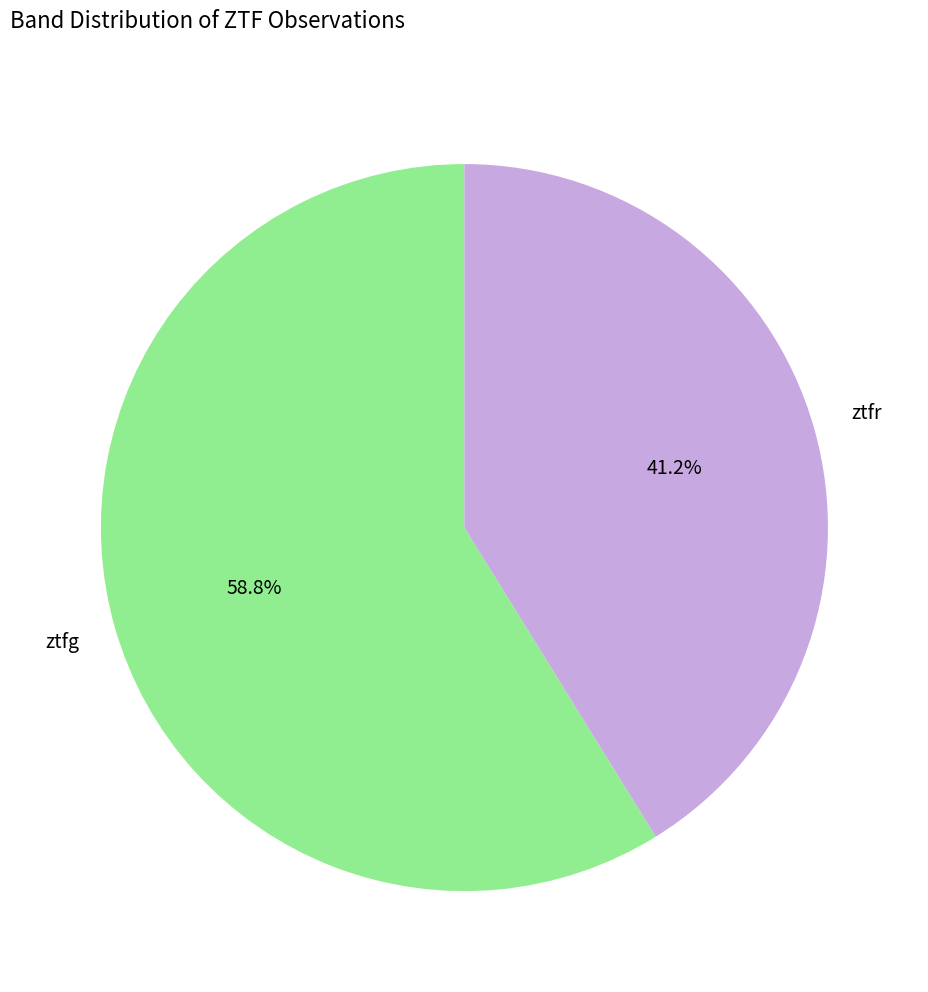

Is there any slice that represents more than half of the pie?

Yes